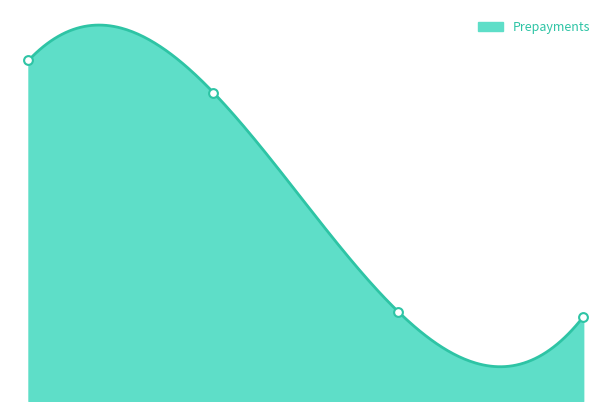

What is the ratio of the value at 0.0 to the value at 3.0?

4.1